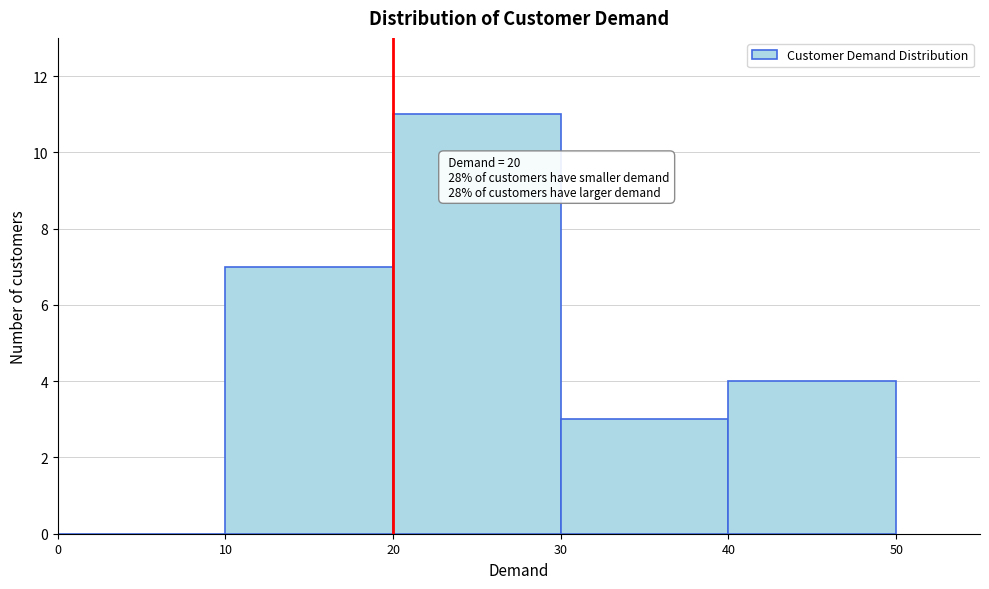

Which range on the x-axis has the tallest bar?

20 to 30